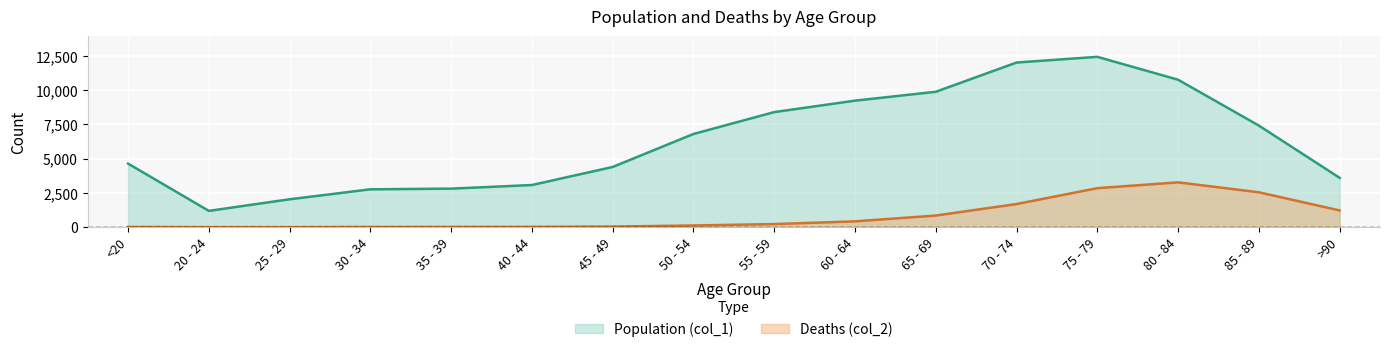

In Population (col_1), how many points are lower than both neighbors (excluding endpoints)?

1